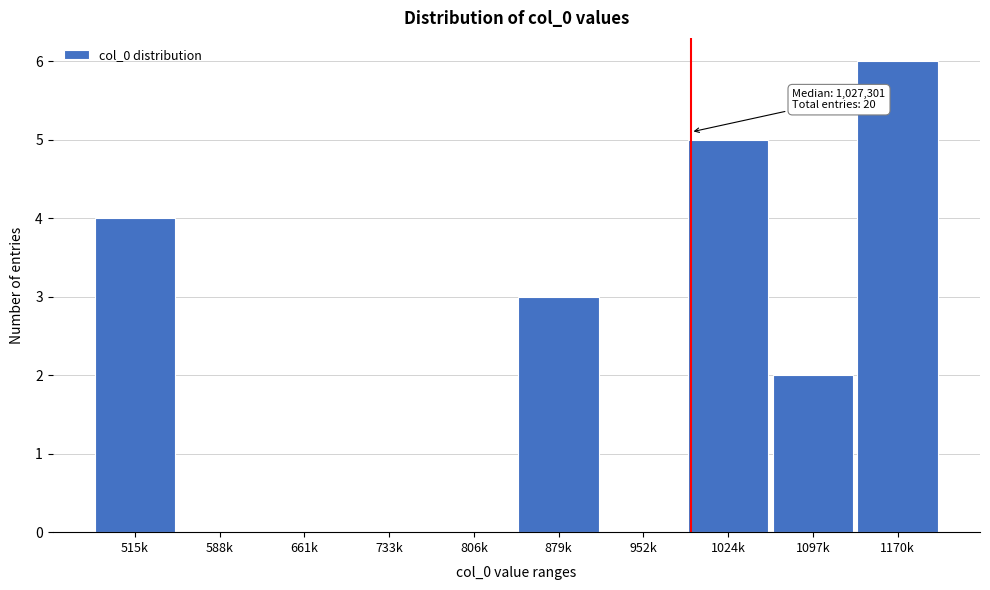

Reading left to right, transcribe all the data shown in this chart.

515k=4	588k=0	661k=0	733k=0	806k=0	879k=3	952k=0	1024k=5	1097k=2	1170k=6